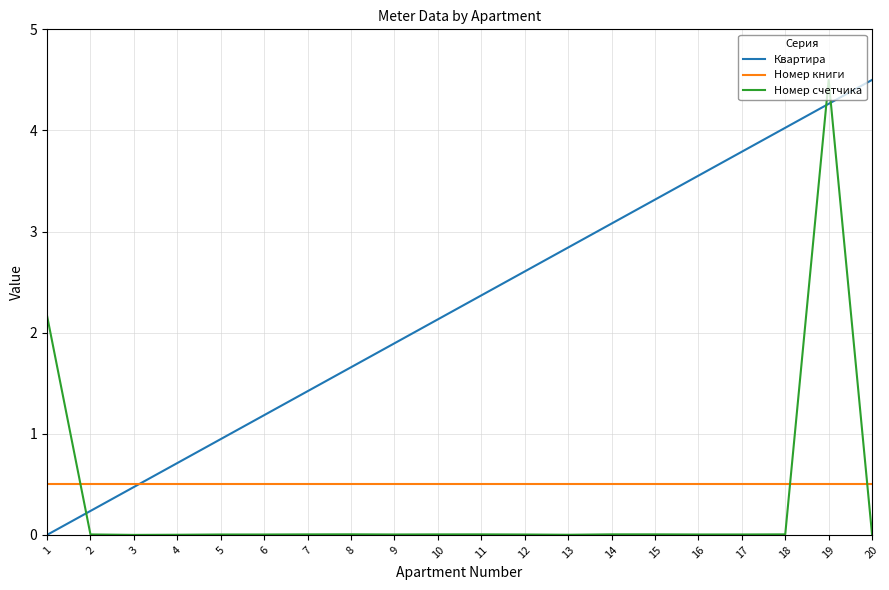

At 13, list the series in order from smallest to largest.

Номер счетчика, Номер книги, Квартира